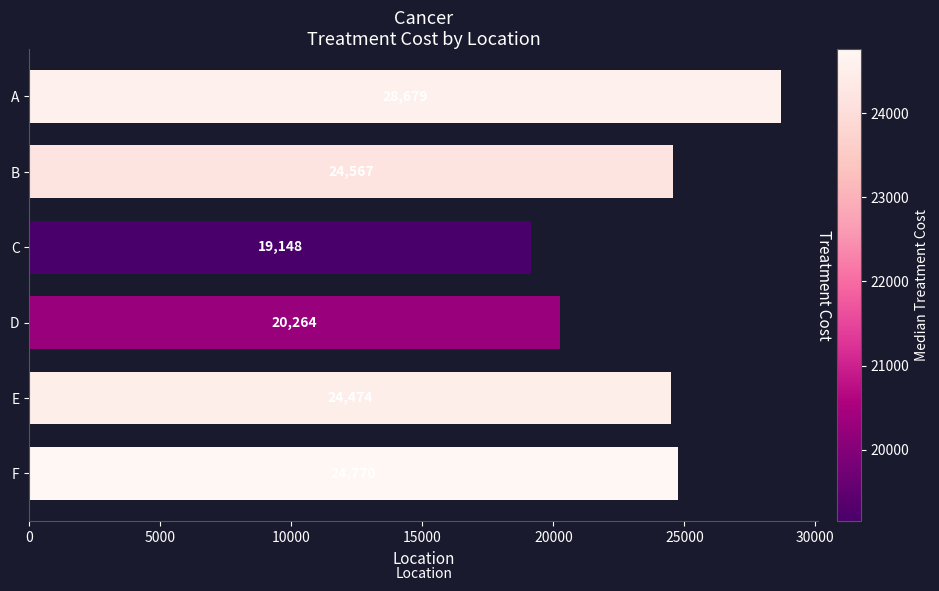

What is the sum of all values?

141902.9